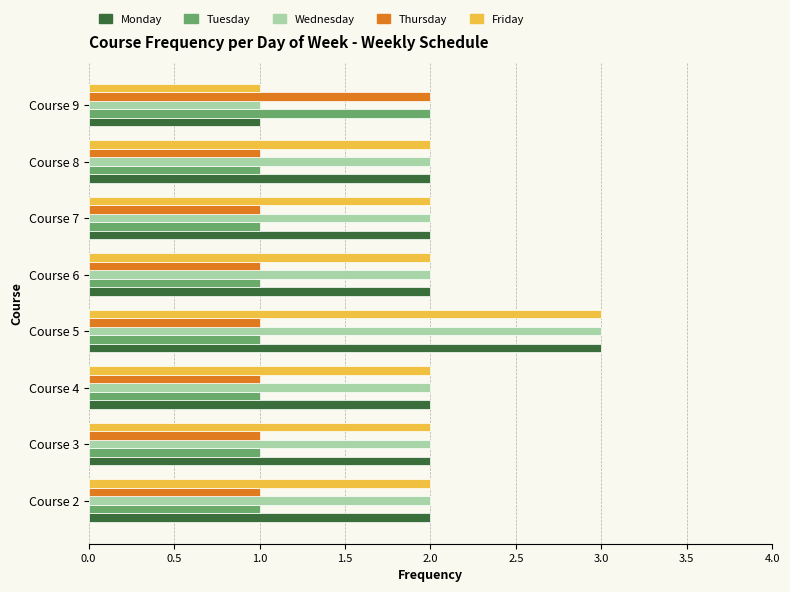

At which category is the sum across all series the highest?

Course 5